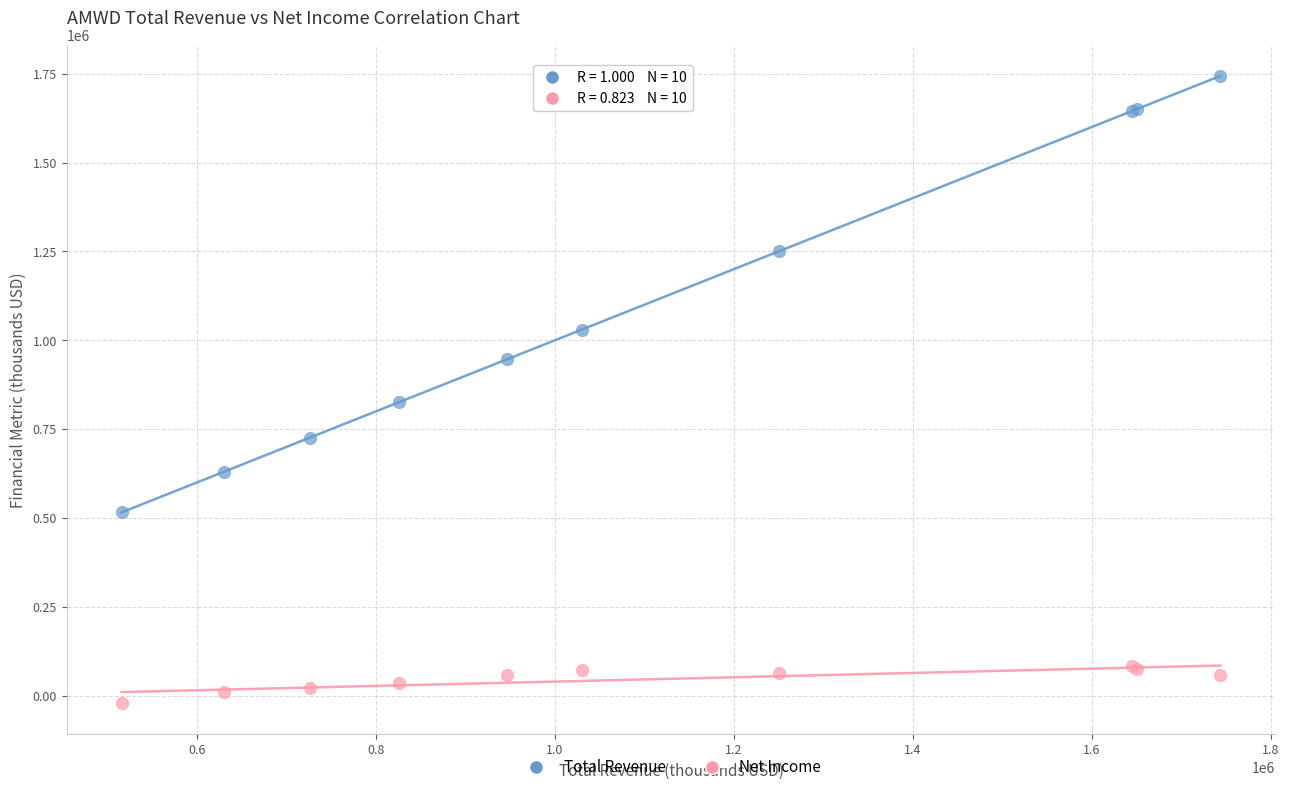

What is the X range (max minus min) for the scatter plot?

1228200